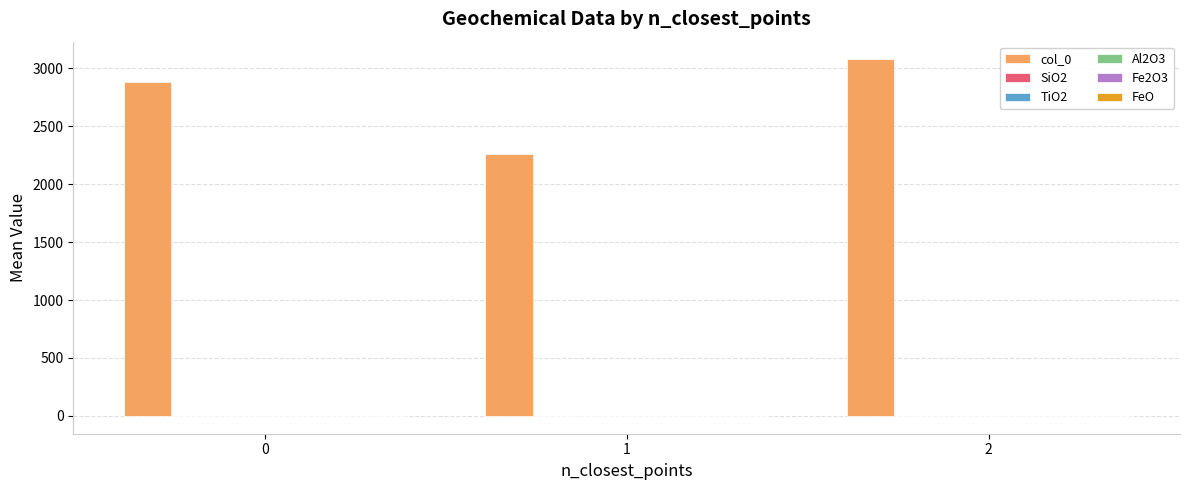

What is the greatest value displayed?

3077.2